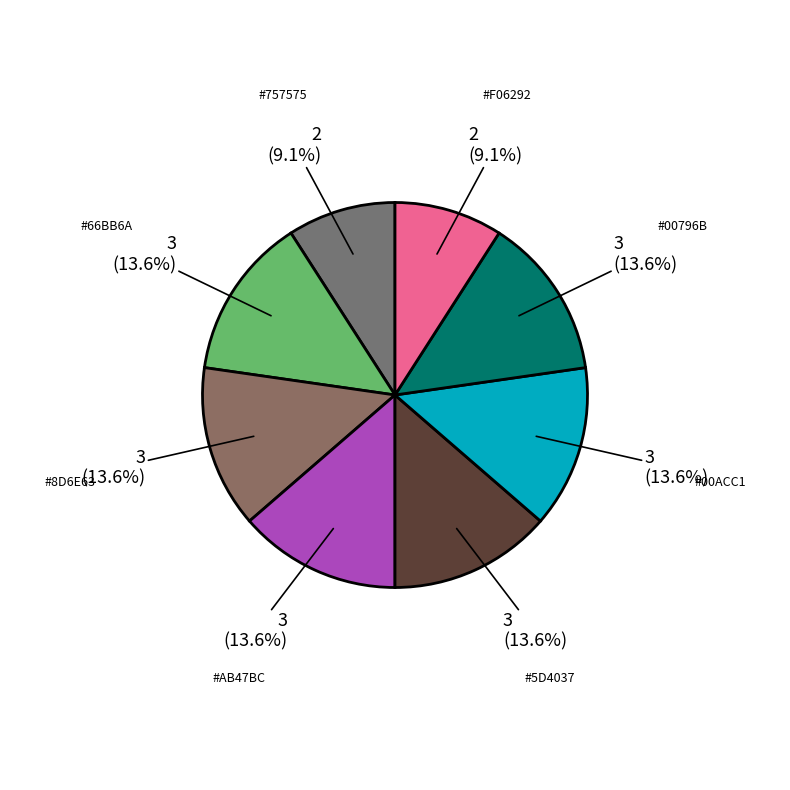

To the nearest percent, what is the difference between the largest and smallest slice percentages?

5%